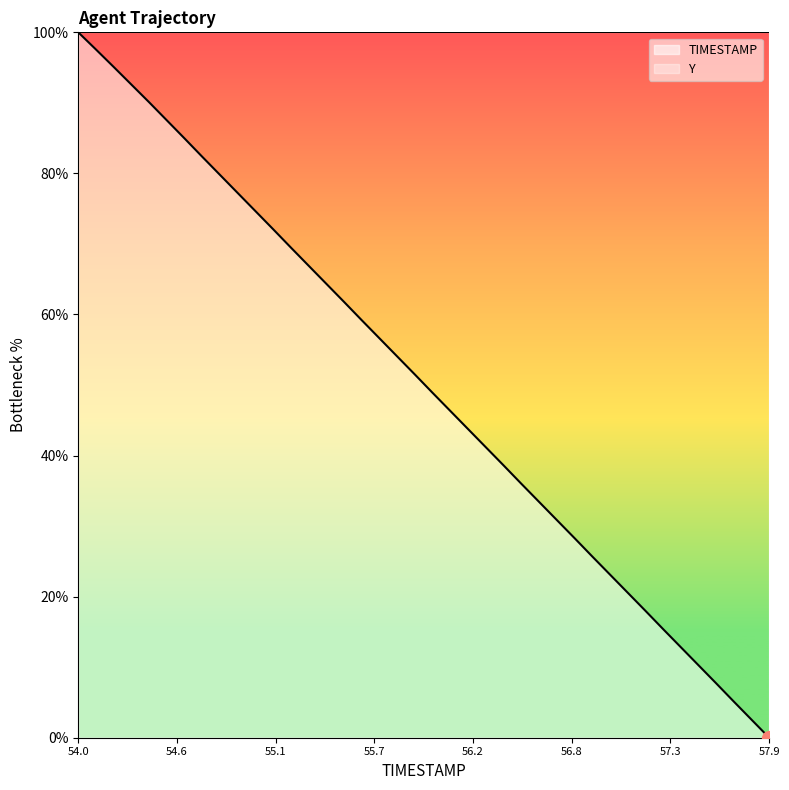

How many lines are shown in the chart?

1